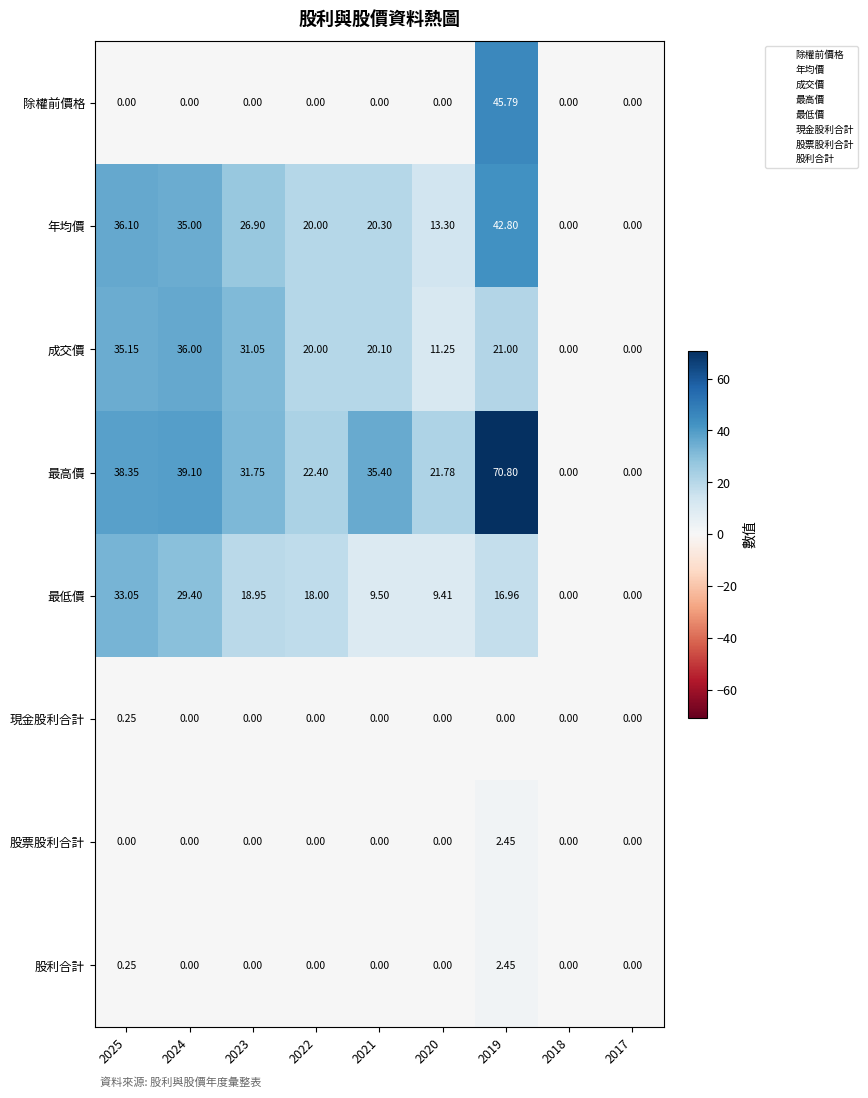

Which series has the largest total across all categories?

最高價